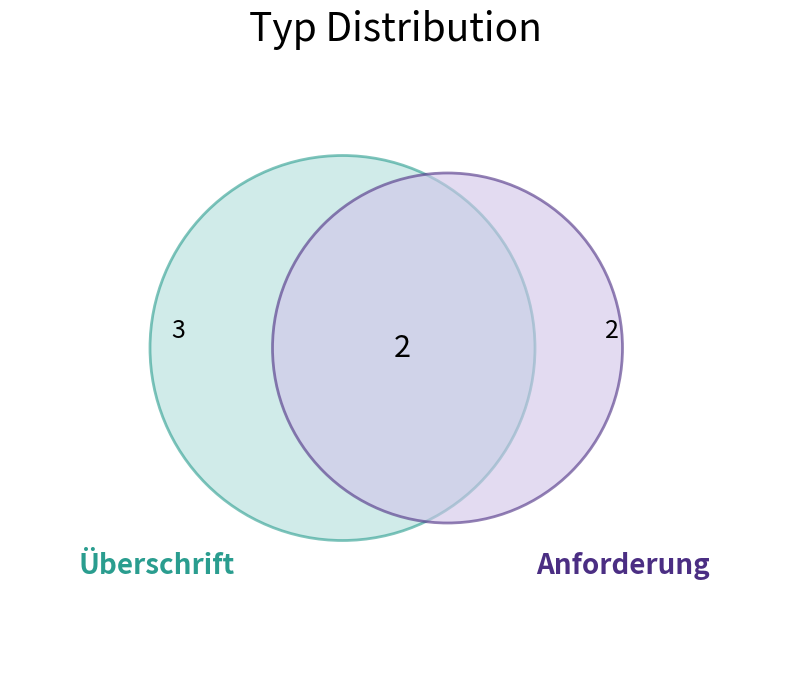

Count the number of slices in the pie.

2